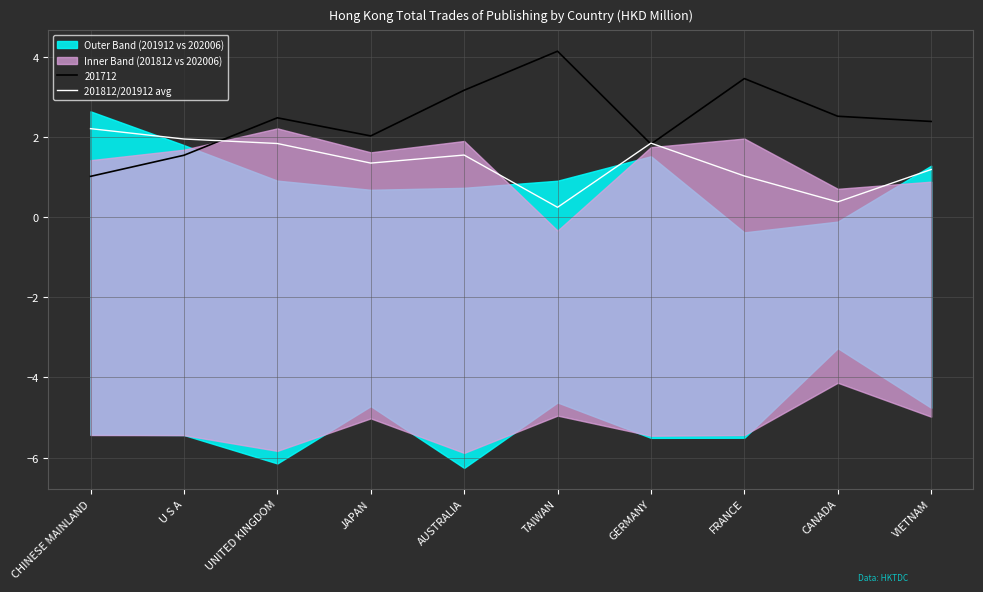

Reading left to right, extract all data points from this chart.

CHINESE MAINLAND=2.2	U S A=1.9	UNITED KINGDOM=1.8	JAPAN=1.3	AUSTRALIA=1.5	TAIWAN=0.2	GERMANY=1.8	FRANCE=1.0	CANADA=0.4	VIETNAM=1.2